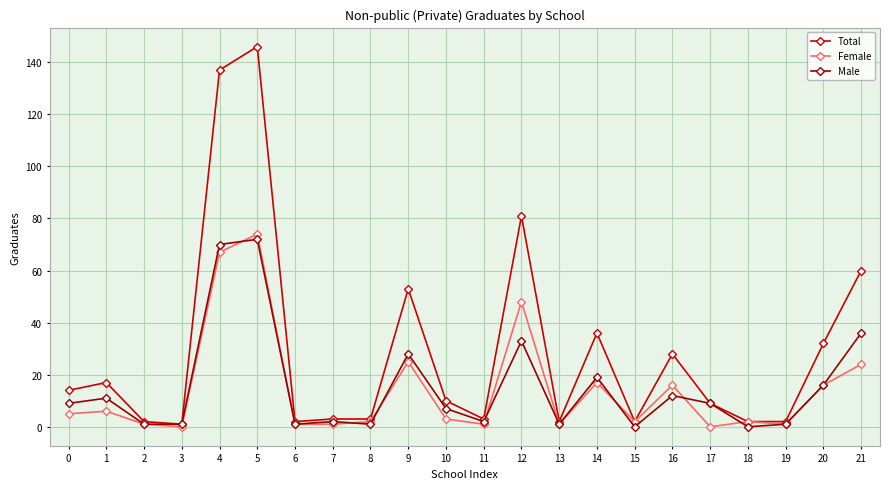

What are all the series names shown in the legend?

Total, Female, Male